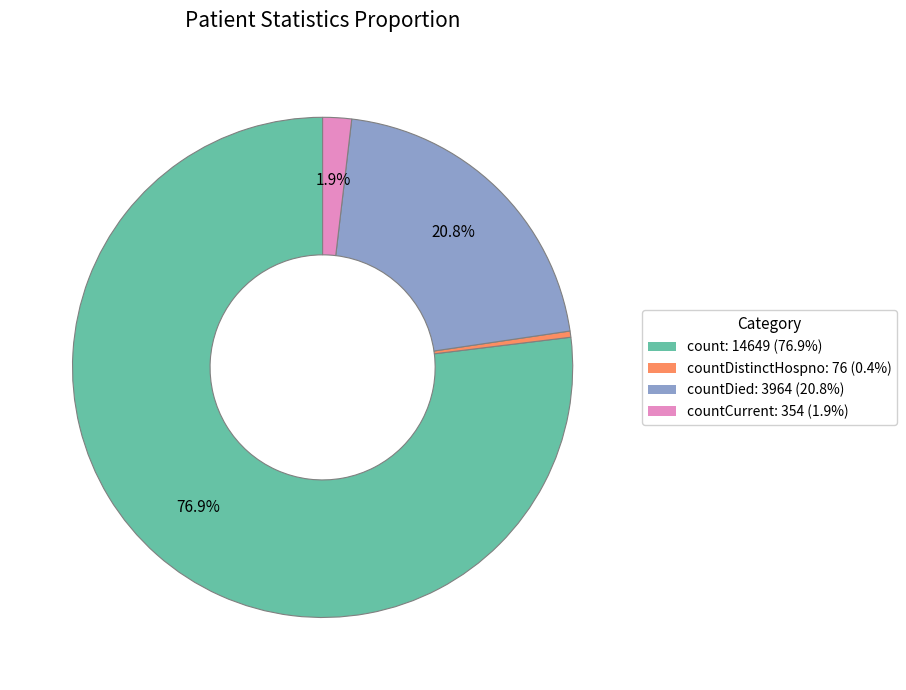

Does count: 14649 (76.9%) represent more than half of the total?

Yes